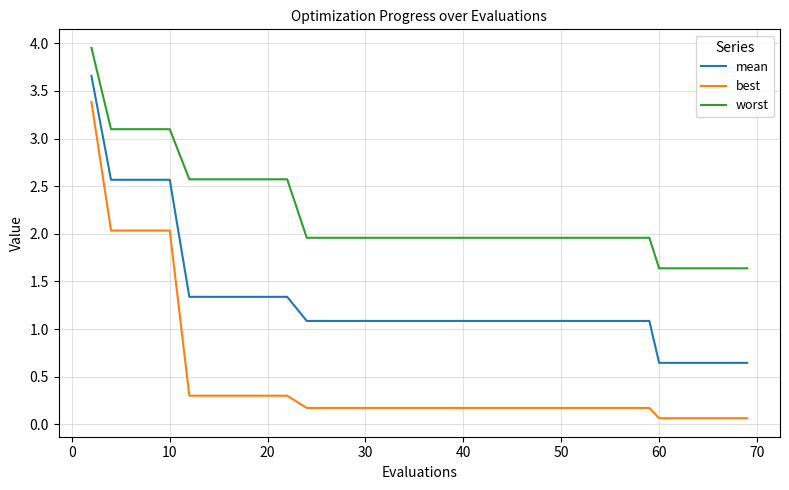

What is the difference between the maximum and minimum values in the best series?

3.3